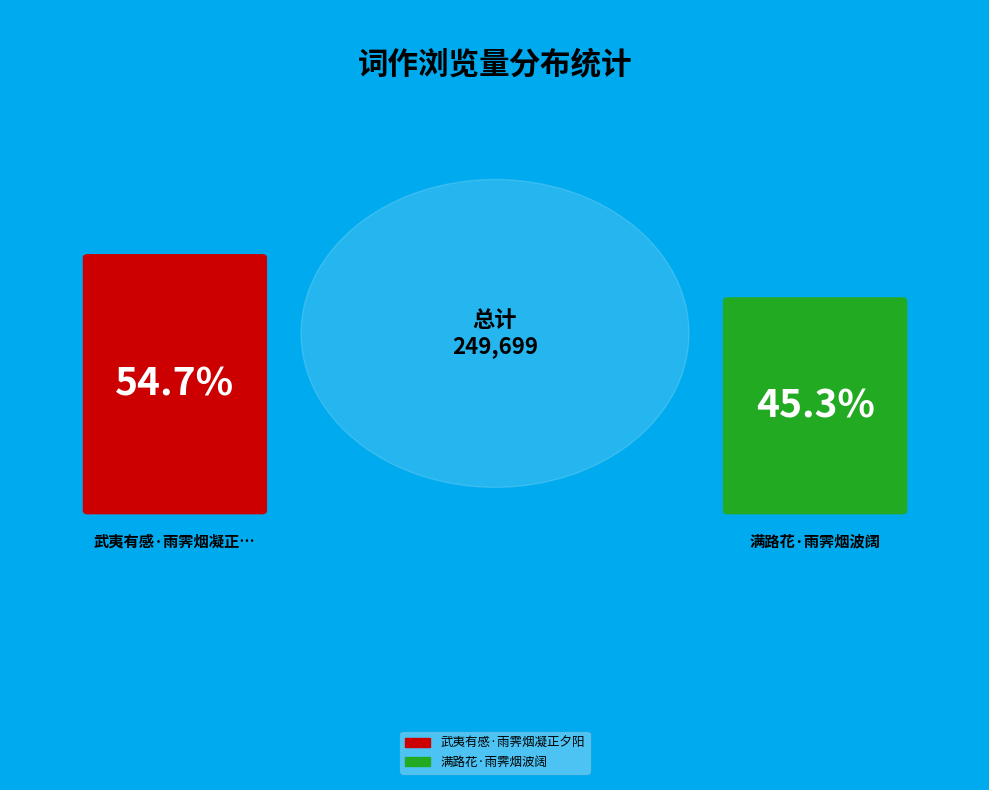

Is the sum of 满路花·雨霁烟波阔 and 武夷有感·雨霁烟凝正夕阳 greater than half?

Yes